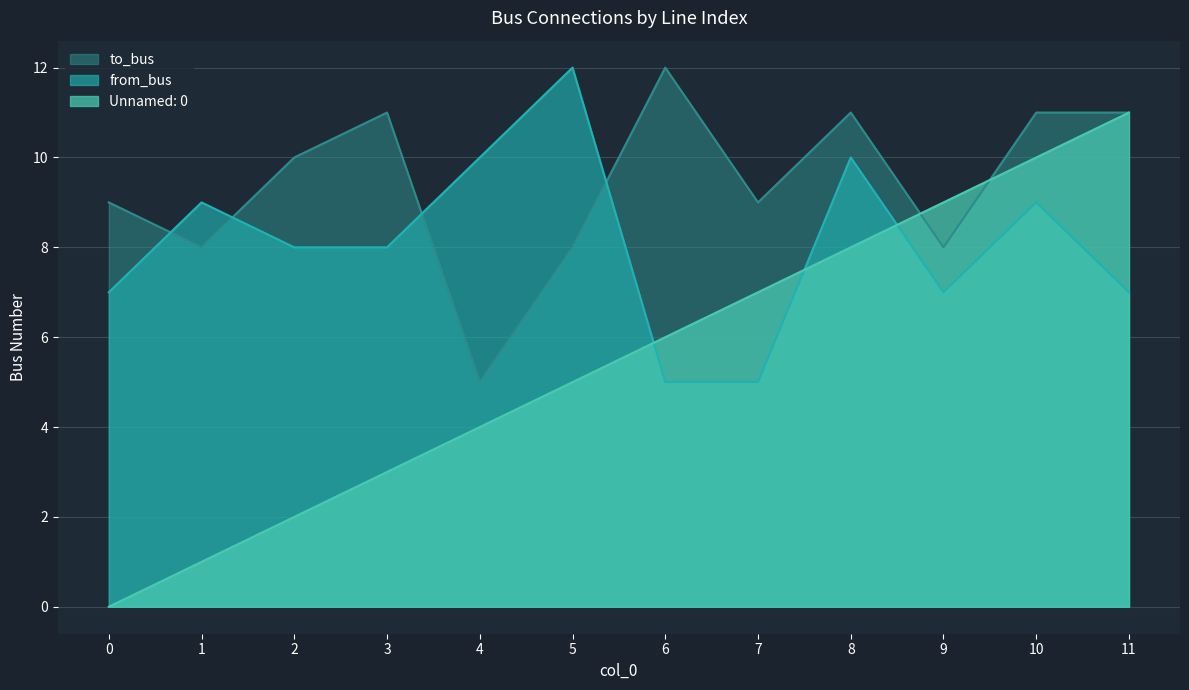

What is the value of the Unnamed: 0 point at the 4th from the left?

3